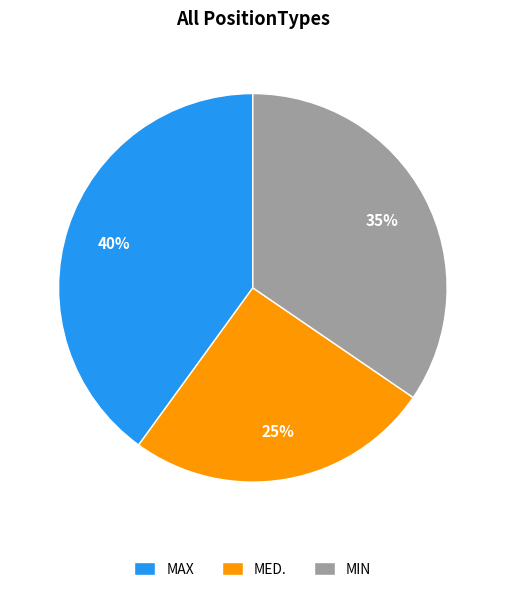

Does any single category account for the majority?

No